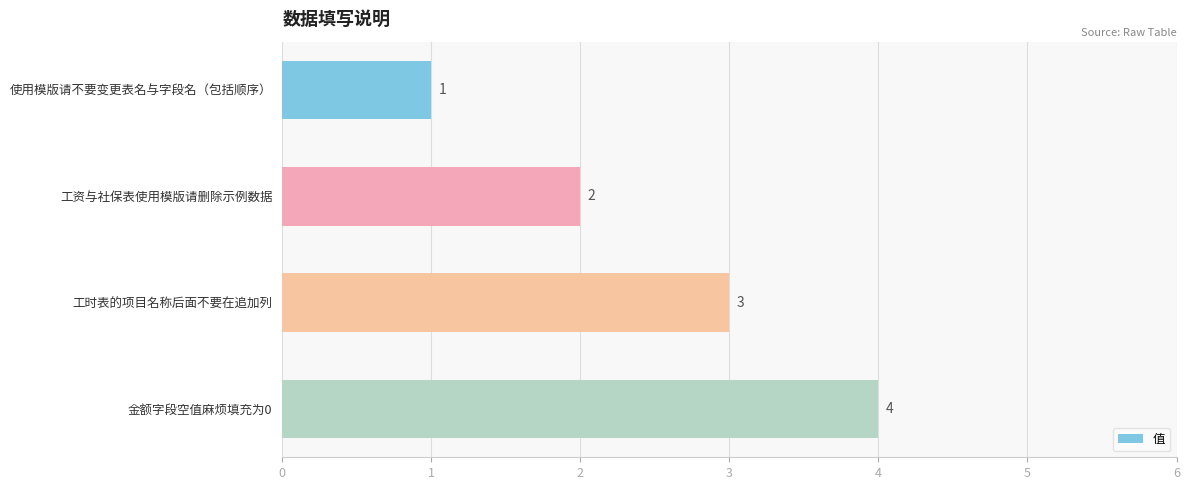

What position from the bottom is 使用模版请不要变更表名与字段名（包括顺序）?

4